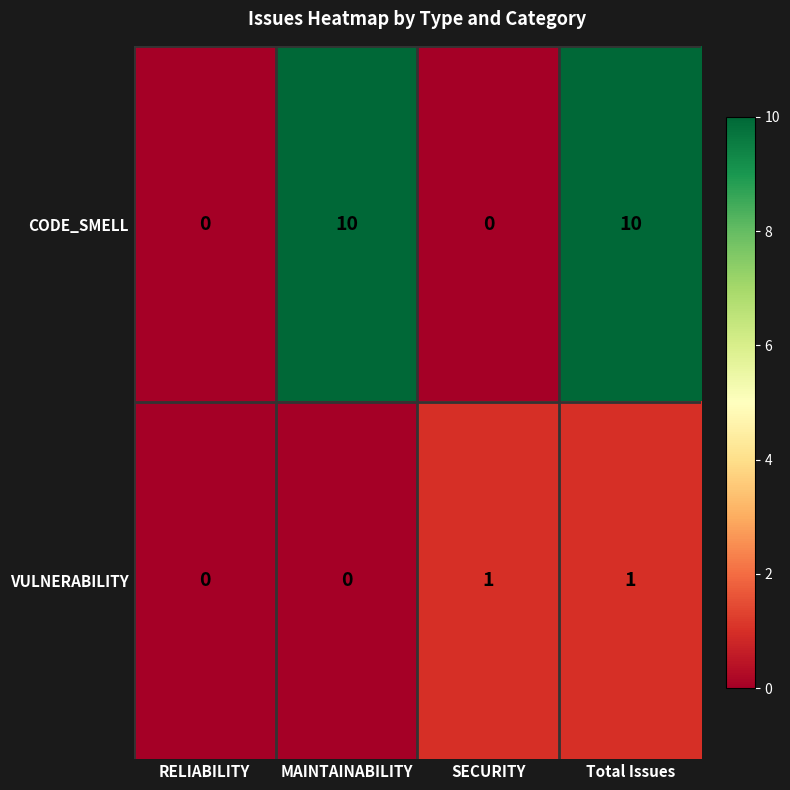

Is it true that VULNERABILITY equals 2 at Total Issues?

False